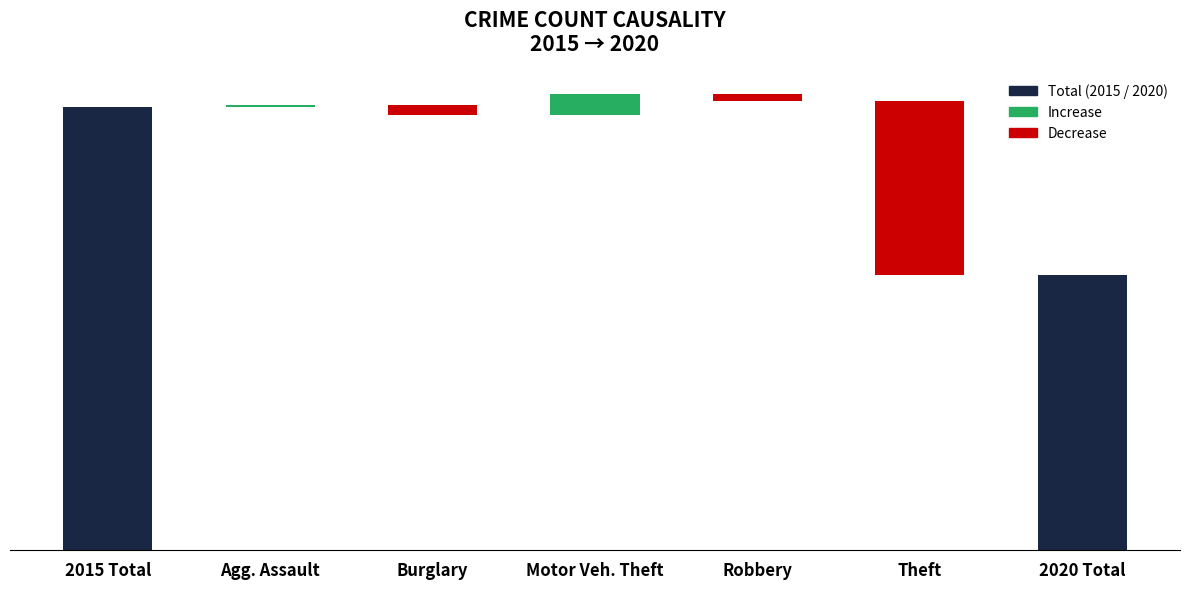

What is the label of the 2nd bar from the left?

Aggravated Assault